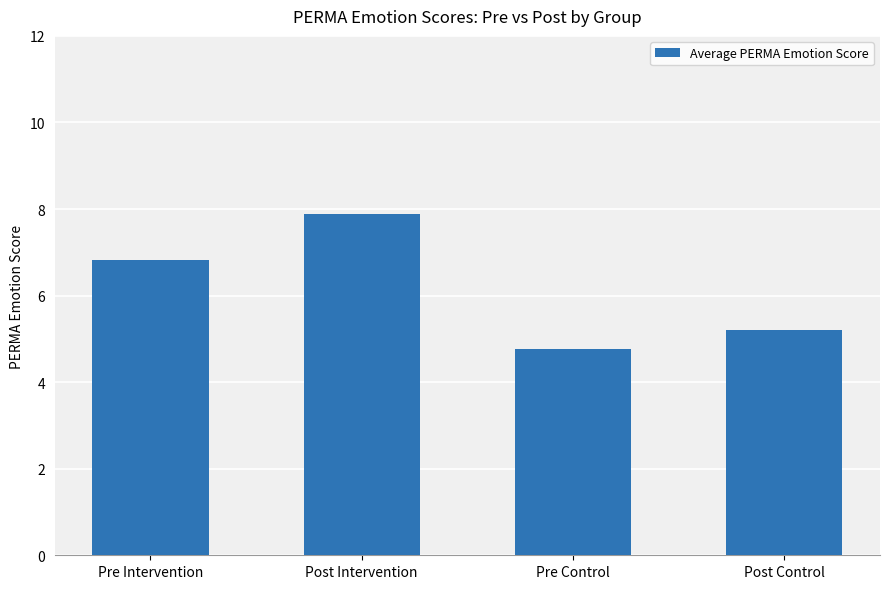

Are the bars horizontal?

No